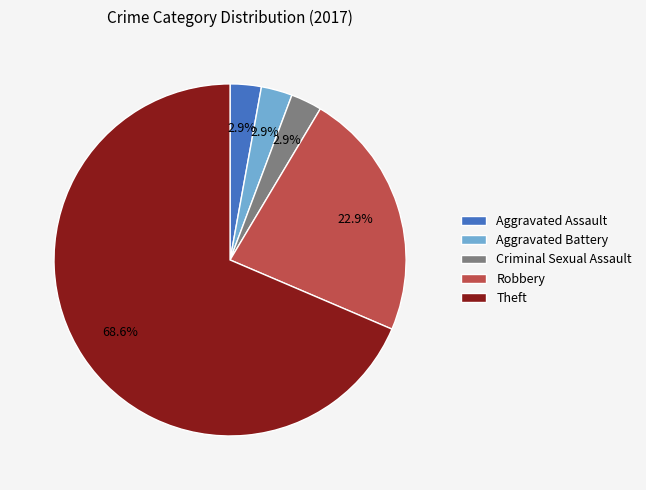

Count the number of slices in the pie.

5